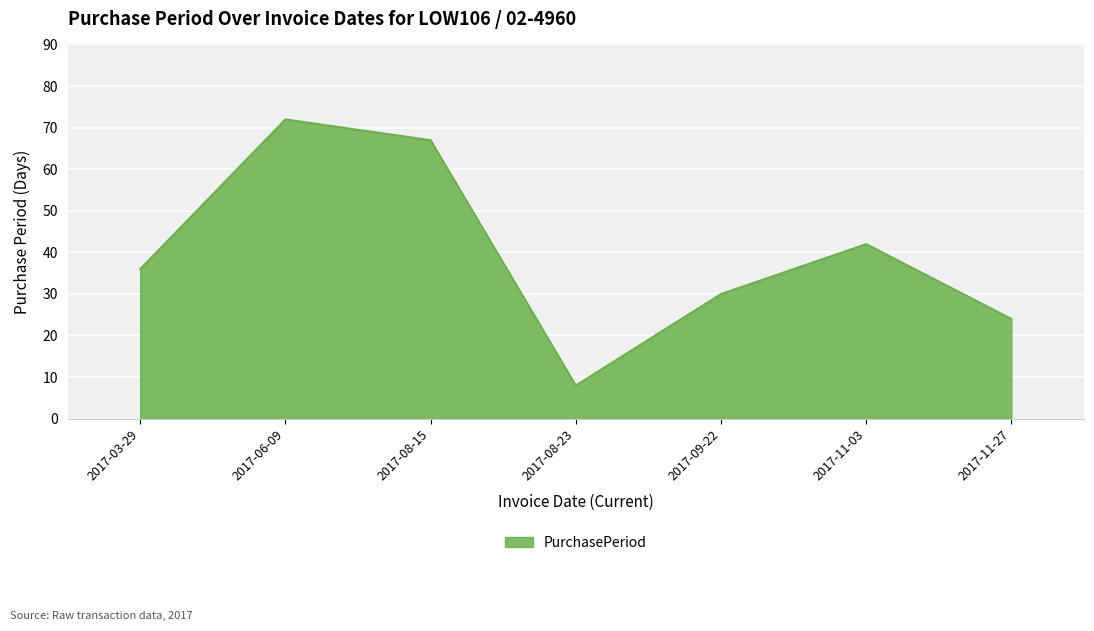

At which category does the chart reach its minimum across all series?

2017-08-23